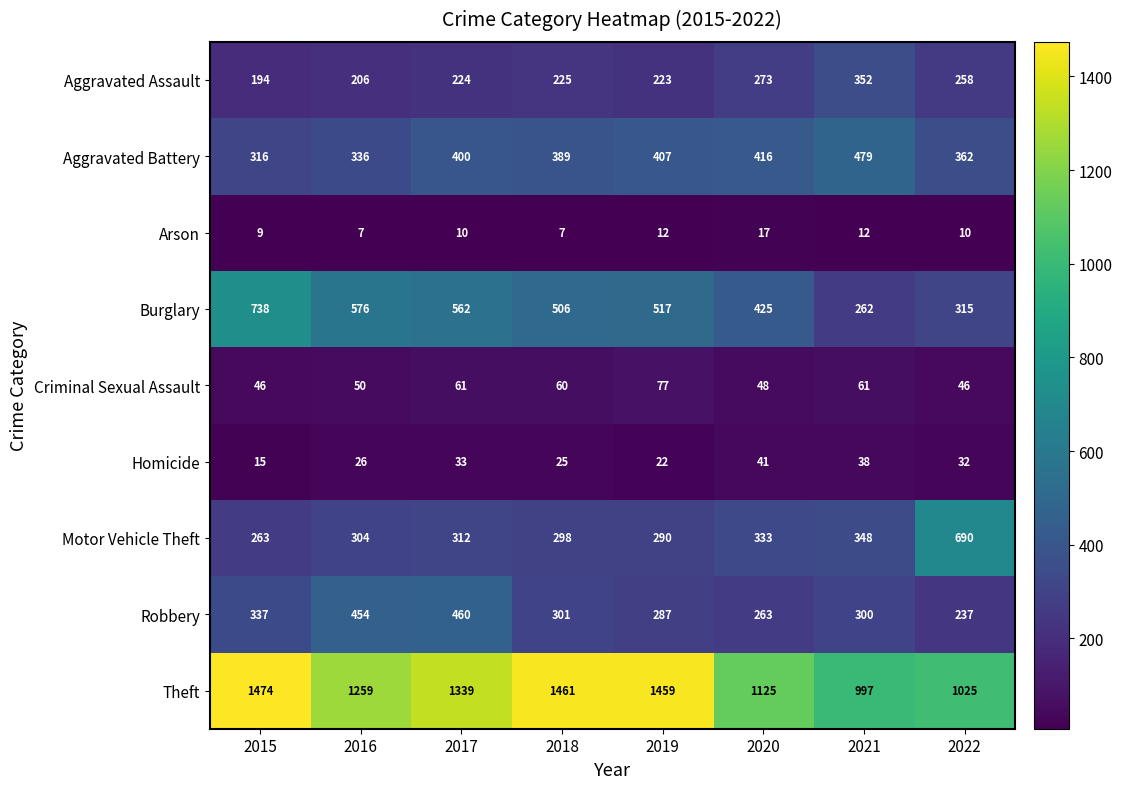

List the labels in order of Aggravated Battery value, largest first.

2021, 2020, 2019, 2017, 2018, 2022, 2016, 2015